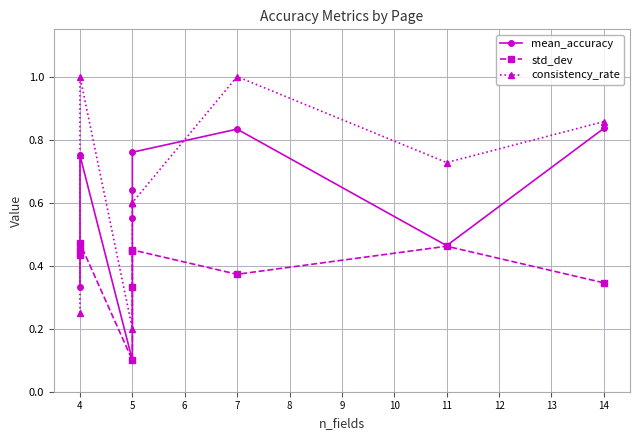

Which has a higher value, 11 or 5?

5